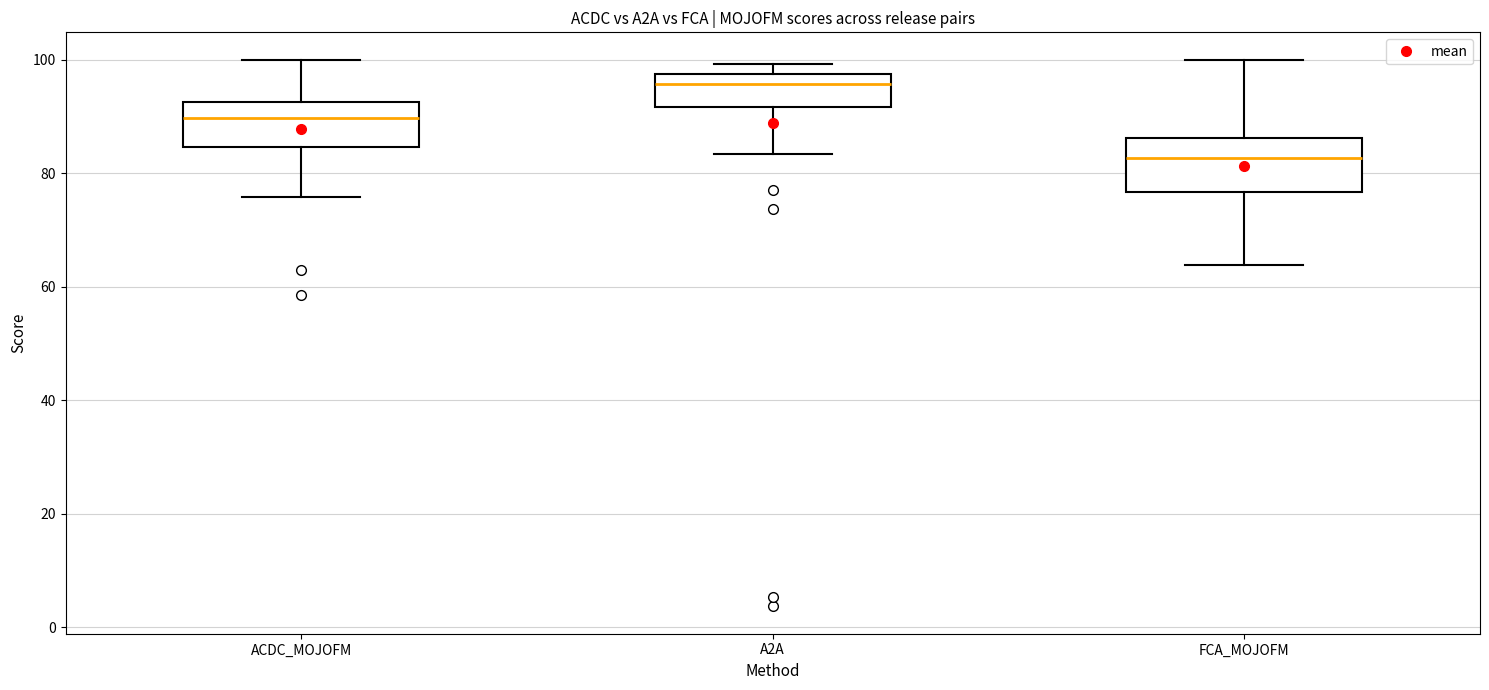

Reading left to right, read every box against the y-axis: the position of its median line, the range the box covers, and the ends of its whiskers. The values are not printed on the chart, so give them approximately, as read against the axis.

ACDC_MOJOFM: median 90, box 84 to 92, whiskers 76 to 100
A2A: median 96, box 92 to 98, whiskers 84 to 100
FCA_MOJOFM: median 82, box 76 to 86, whiskers 64 to 100